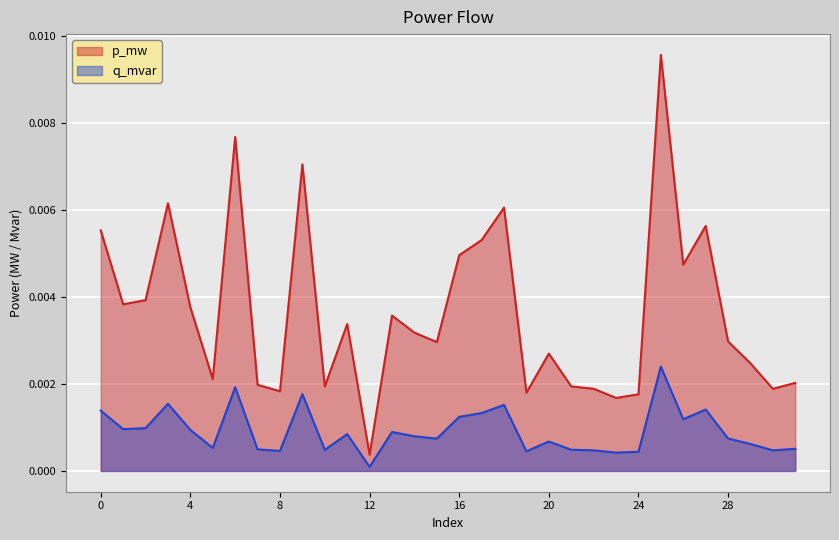

True or false: p_mw and q_mvar intersect in this chart.

False